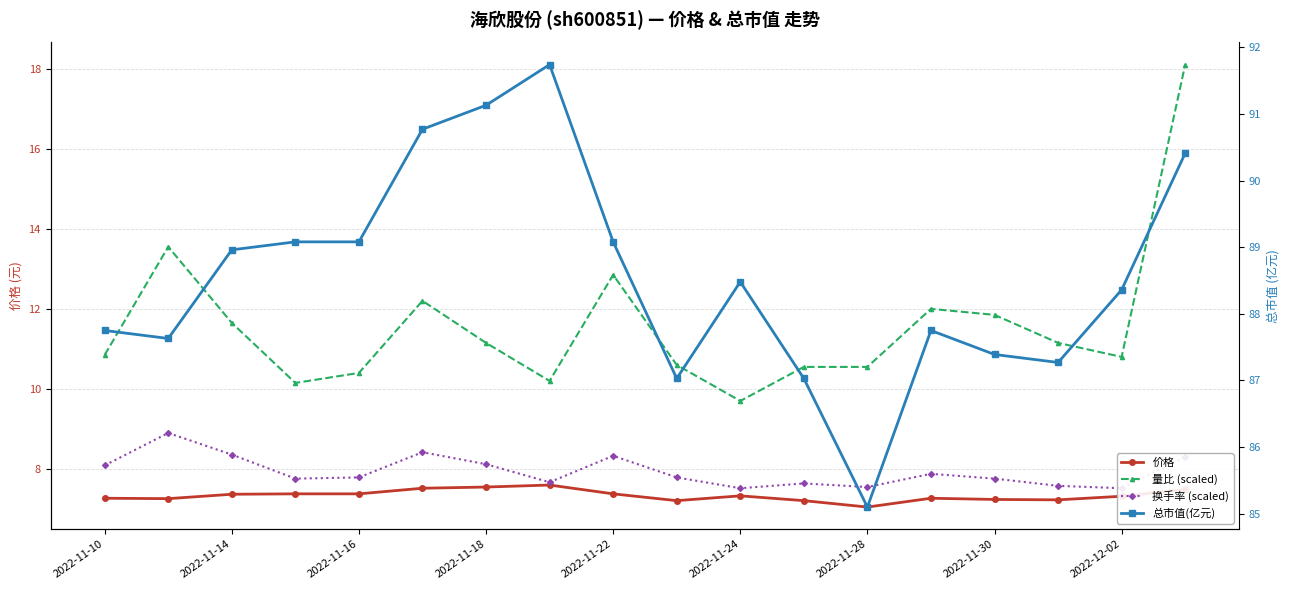

Which series has the largest total across all categories?

总市值(亿元)